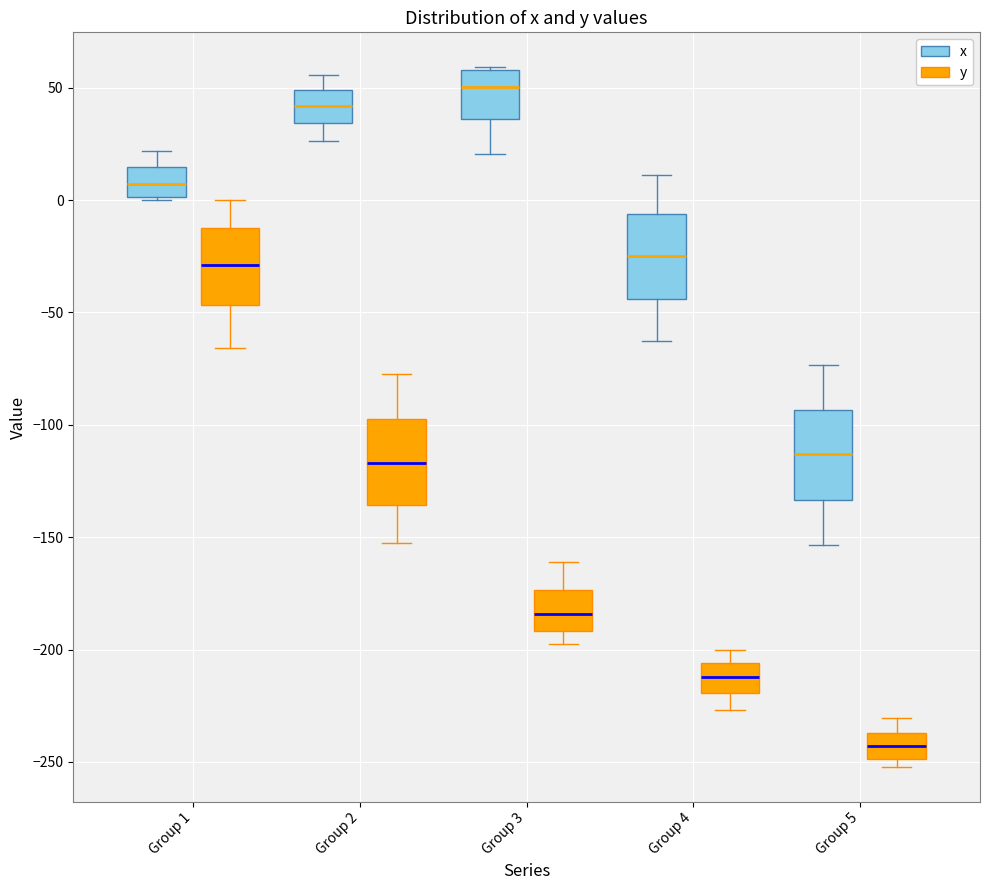

Which box has the highest median line?

Group 3 (x)